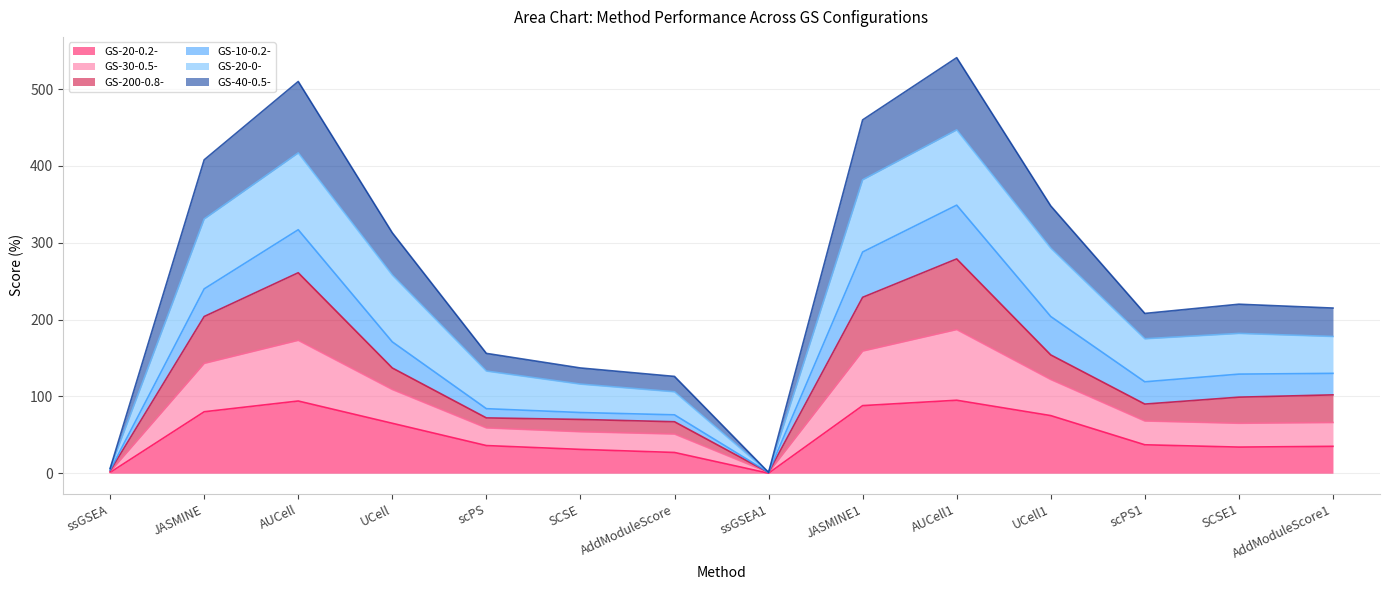

The value of GS-20-0.2- at AddModuleScore is 27. True or false?

True